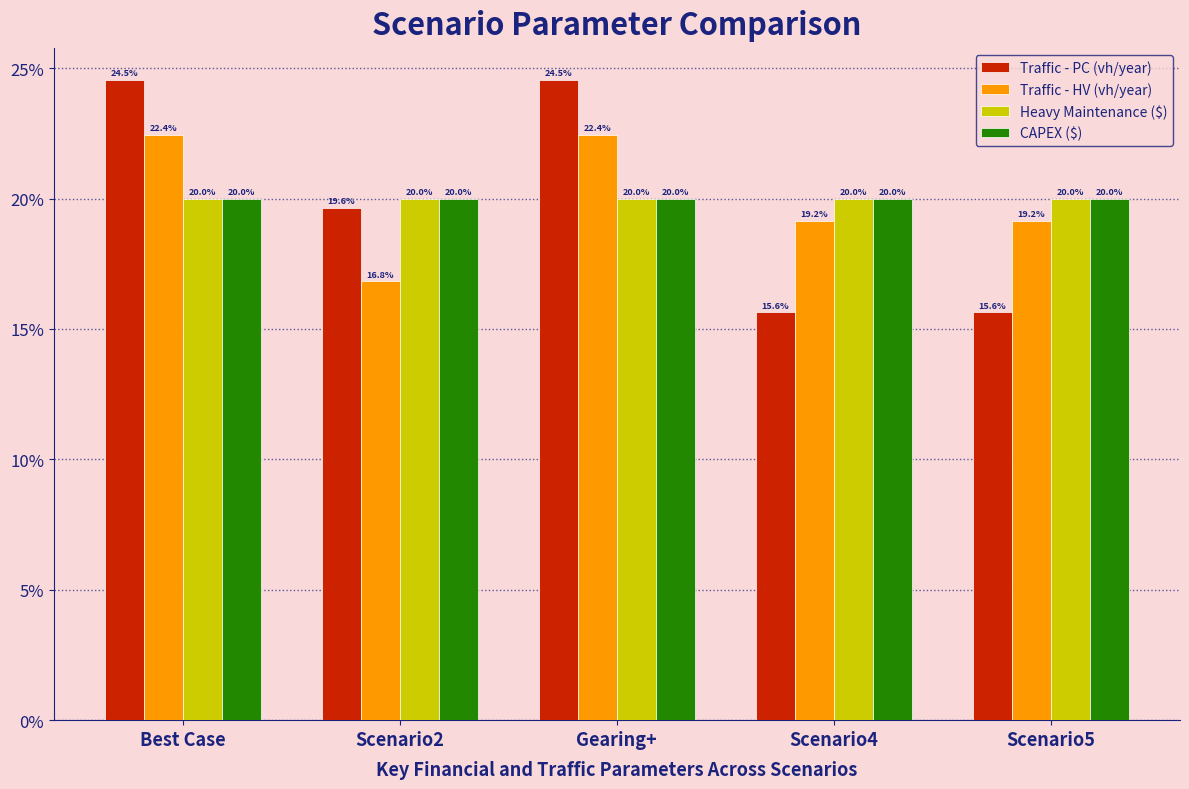

Reading right to left, extract all data points from this chart.

Traffic - PC (vh/year): 15.6	15.6	24.5	19.6	24.5
Traffic - HV (vh/year): 19.2	19.2	22.4	16.8	22.4
Heavy Maintenance ($): 20.0	20.0	20.0	20.0	20.0
CAPEX ($): 20.0	20.0	20.0	20.0	20.0